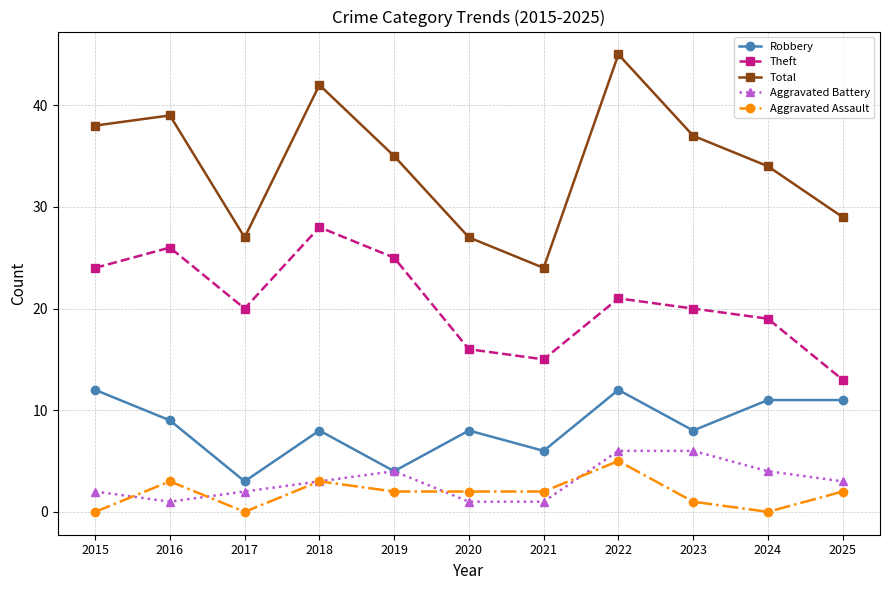

Which category has the lowest value in the Robbery series?

2017